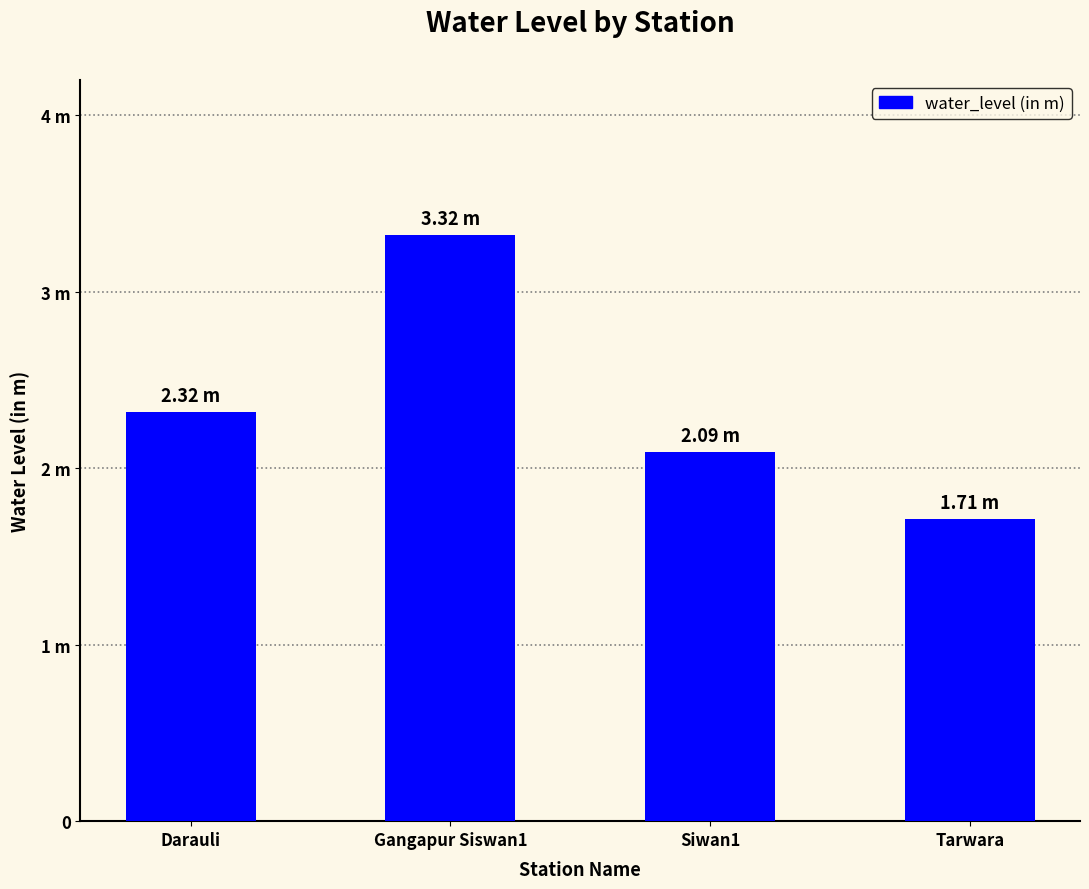

What is the change in value from Siwan1 to Tarwara?

-0.4